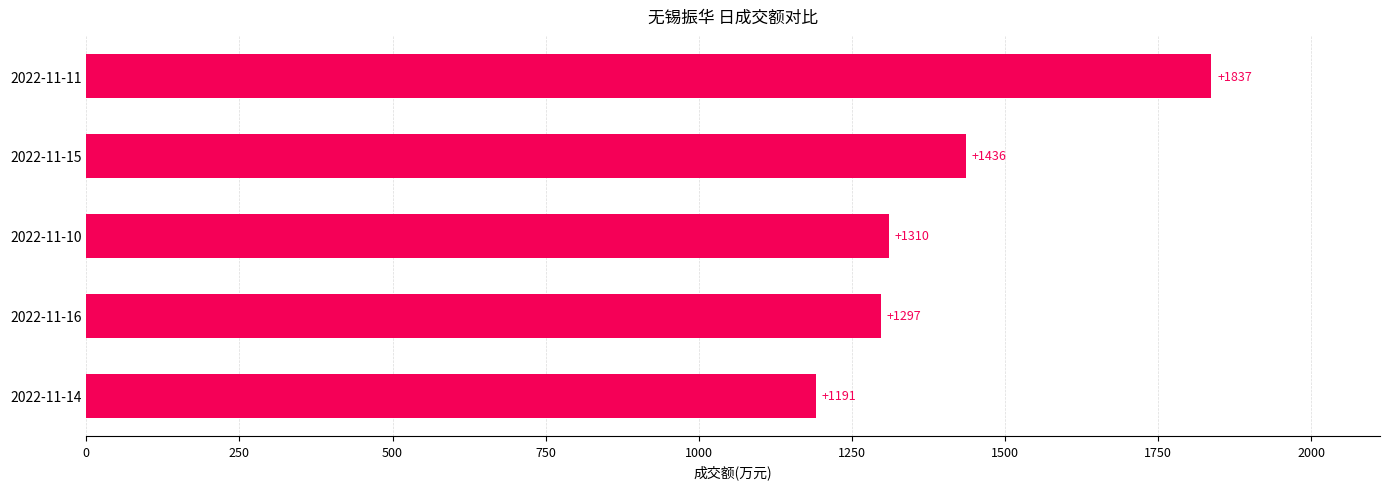

List the labels in order of value, largest first.

2022-11-11, 2022-11-15, 2022-11-10, 2022-11-16, 2022-11-14